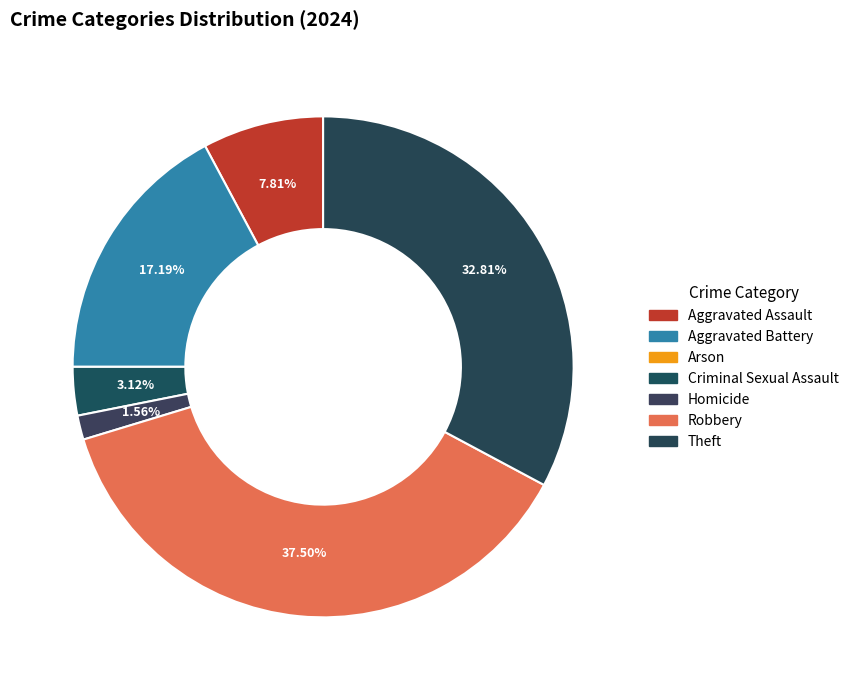

Is there any slice that represents more than half of the pie?

No